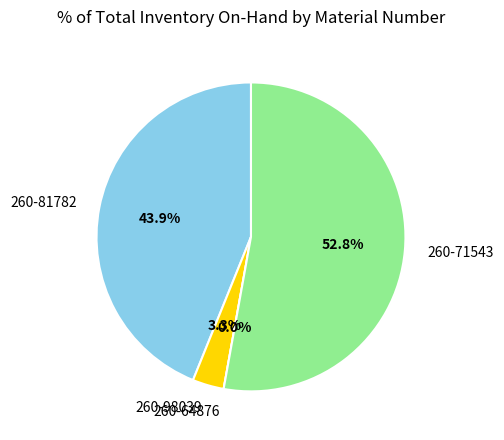

Which slice represents more than half of the pie?

260-71543